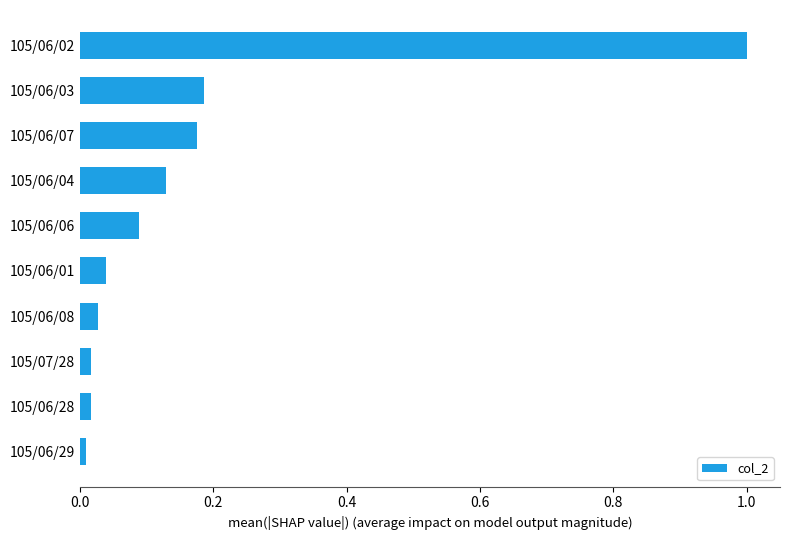

What is the maximum value shown in the chart?

1.0